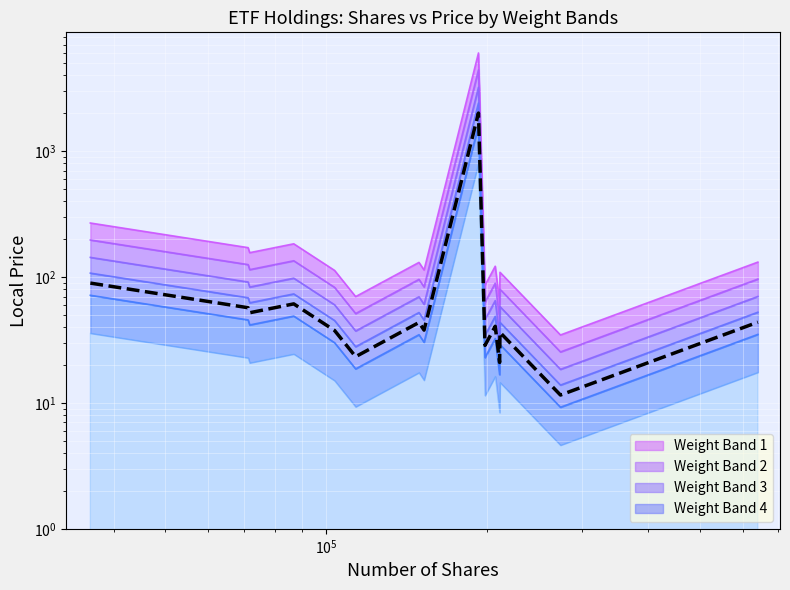

True or false: the data shows 50.7 at $\mathdefault{10^{3}}$.

False